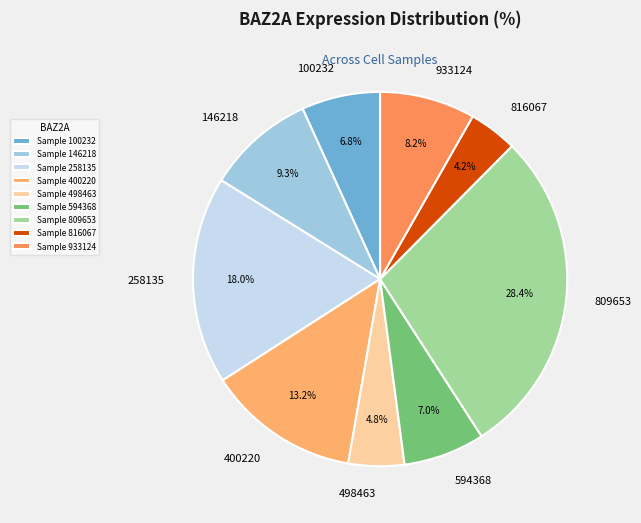

Is 809653 the majority of the pie?

No